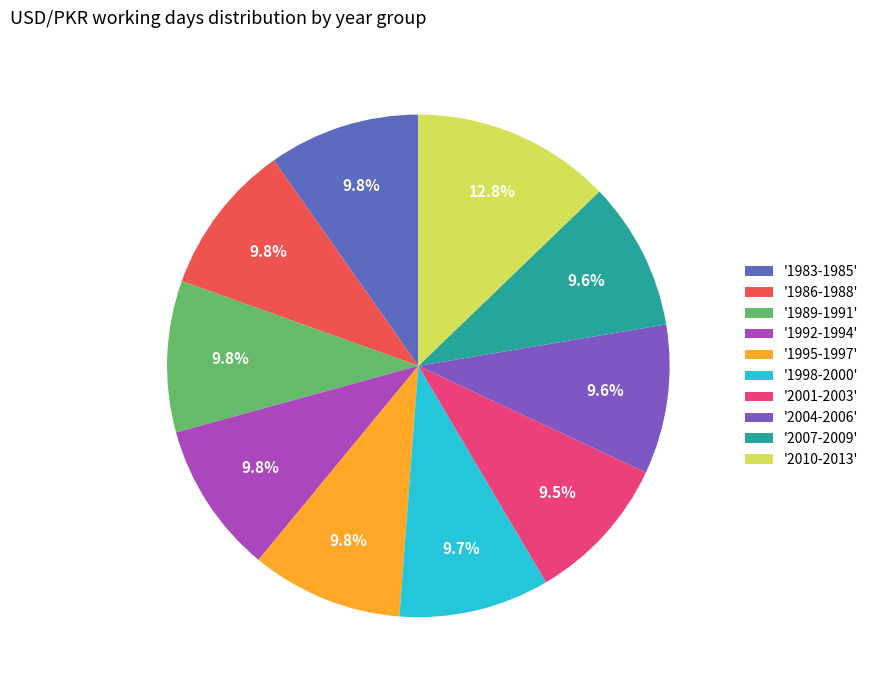

Does any single category account for the majority?

No